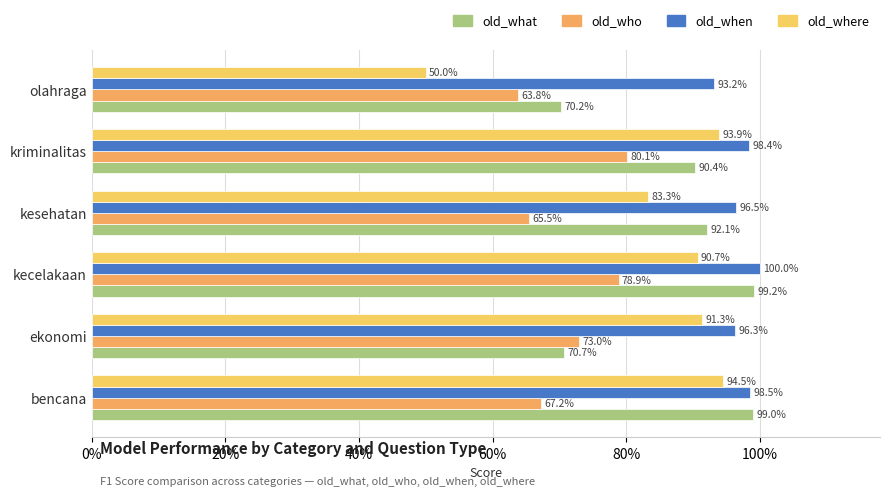

What are all the series names shown in the legend?

old_what, old_who, old_when, old_where